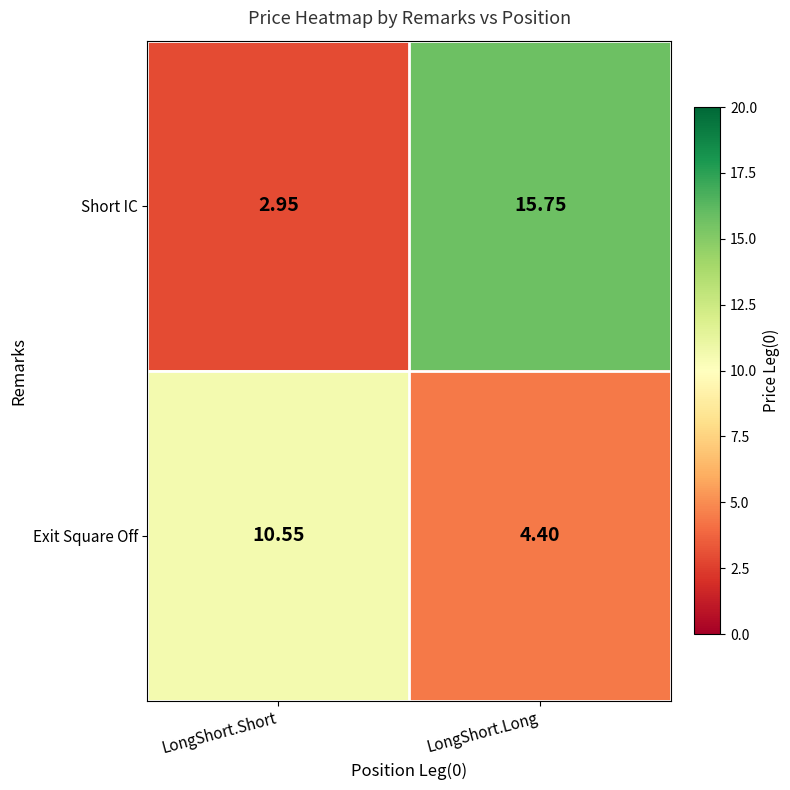

Which series has the widest spread of values?

Short IC